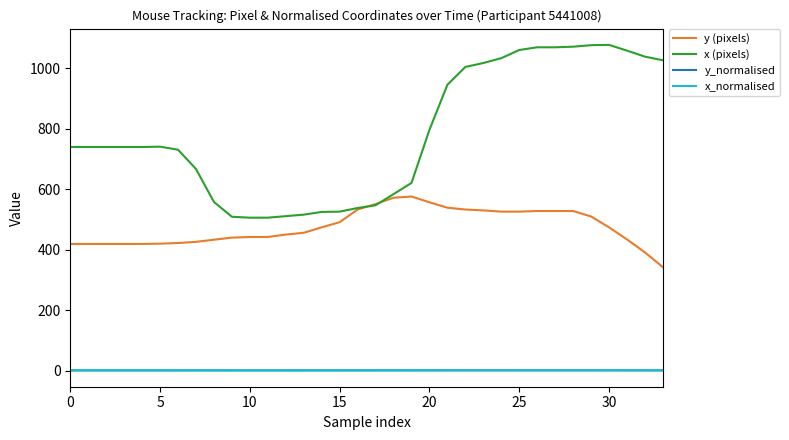

Which series has the widest spread of values?

x (pixels)